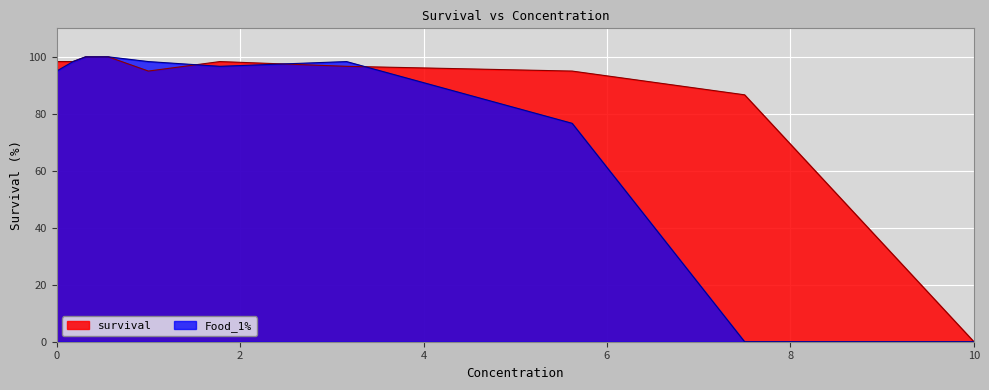

Which series has the widest spread of values?

survival